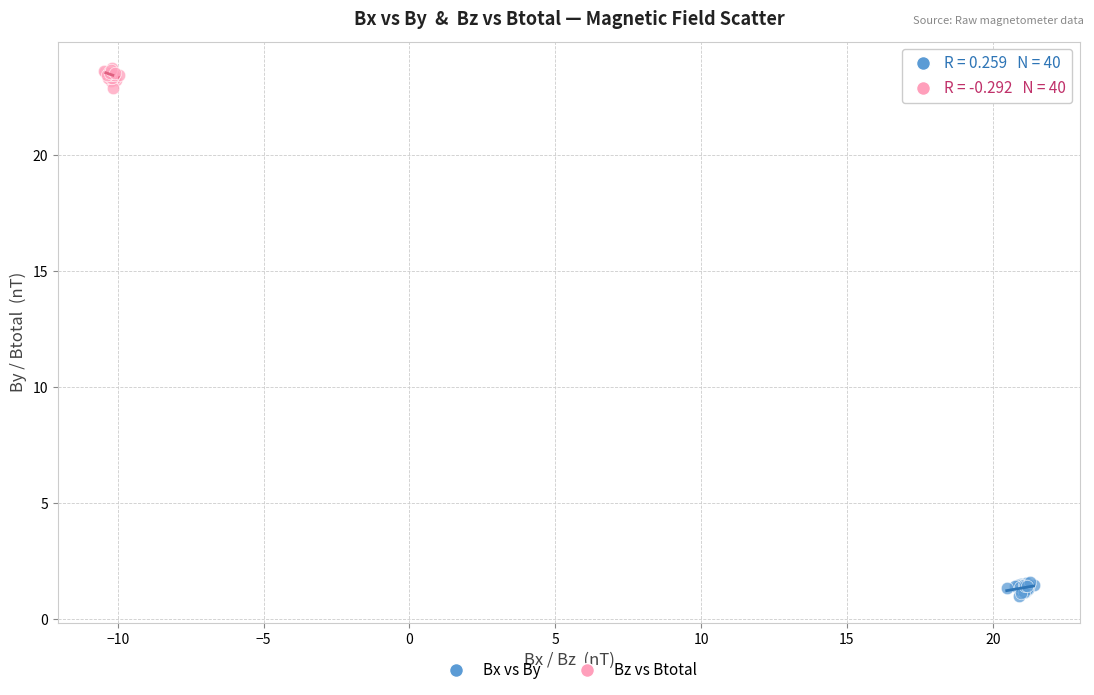

Which series reaches the minimum Y coordinate?

Bx vs By